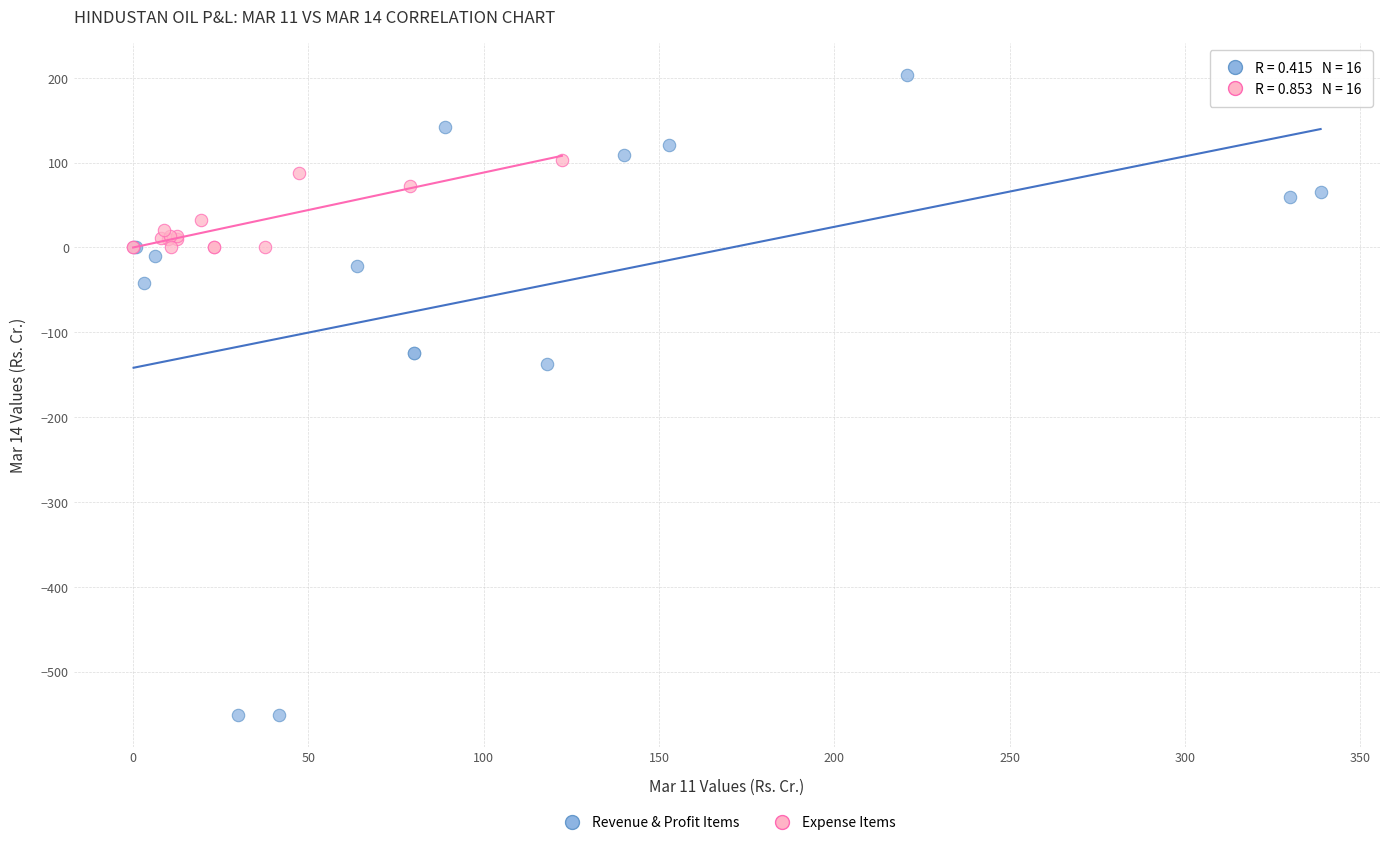

What are all the series names shown in the legend?

Revenue & Profit Items, Expense Items